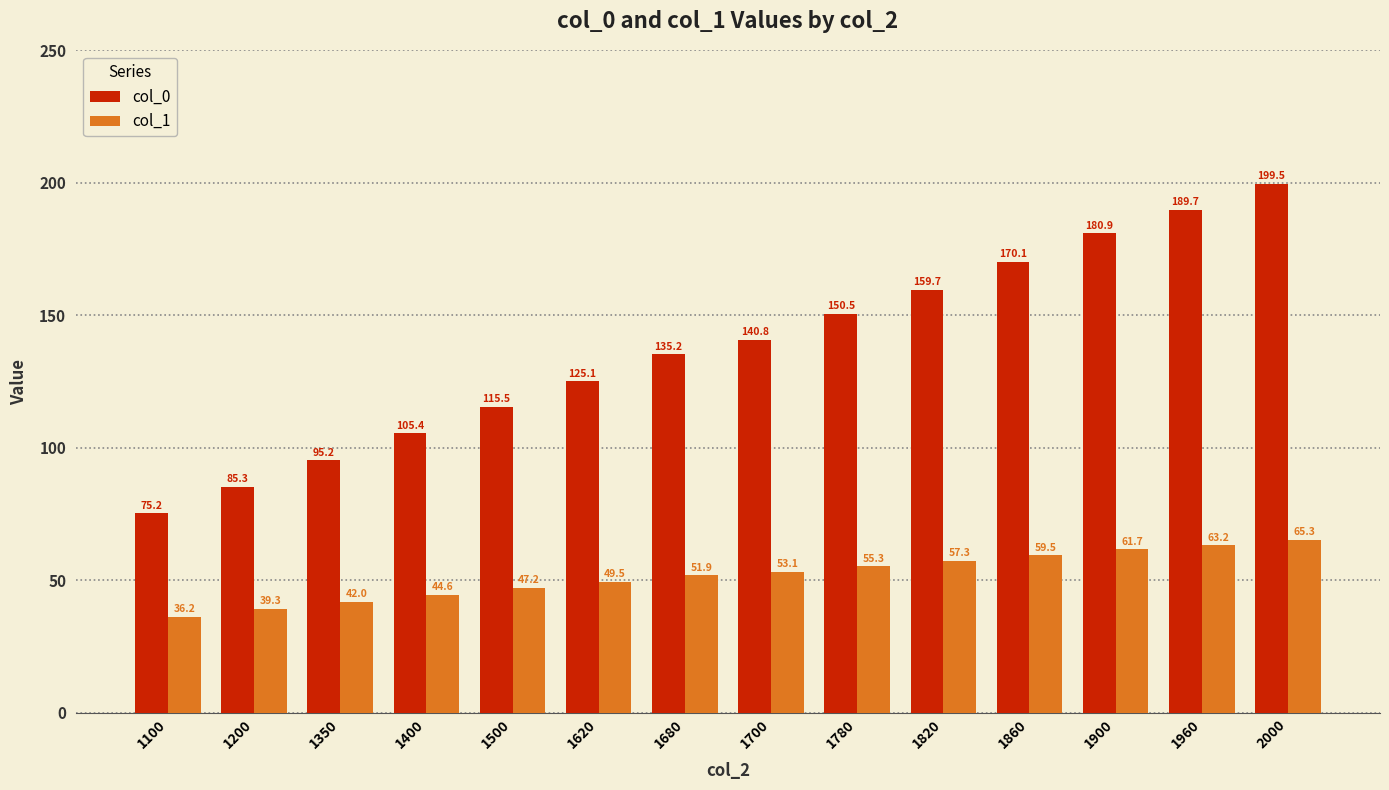

Reading right to left, extract all data points from this chart.

col_0: 199.5	189.7	180.9	170.1	159.7	150.5	140.8	135.2	125.1	115.5	105.4	95.2	85.3	75.2
col_1: 65.3	63.2	61.7	59.5	57.3	55.3	53.1	51.9	49.5	47.2	44.6	42.0	39.3	36.2